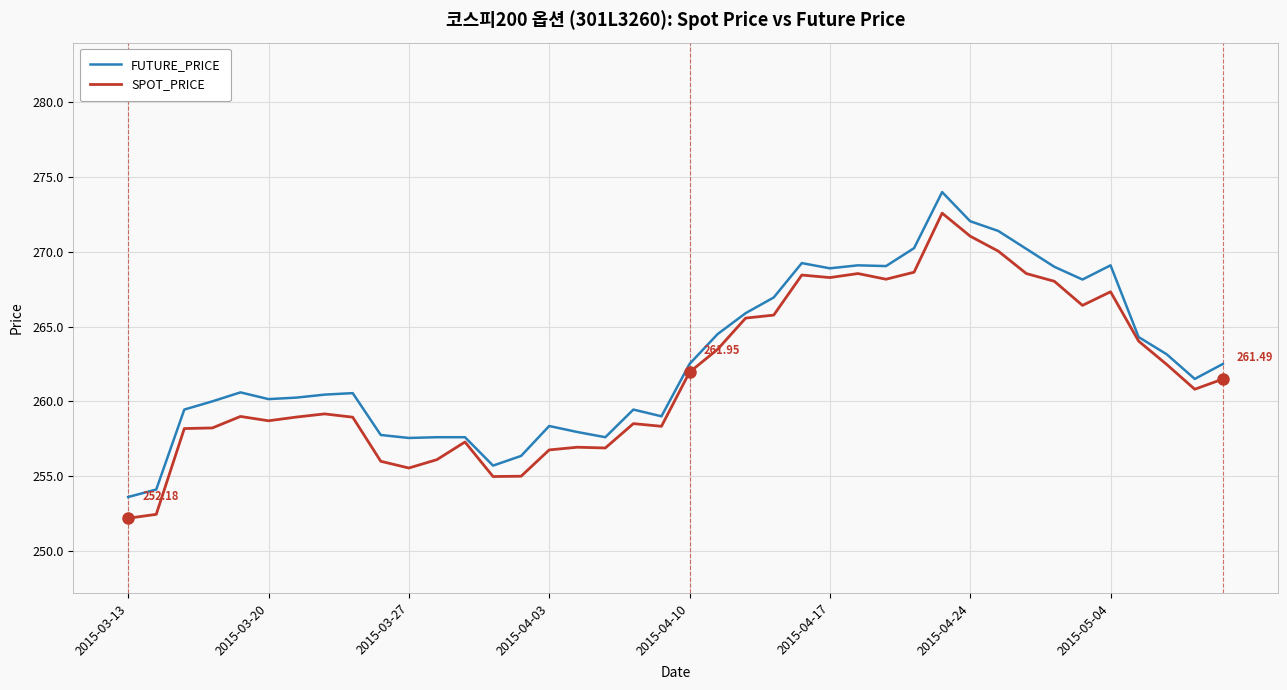

Which series has the largest range (max minus min)?

SPOT_PRICE